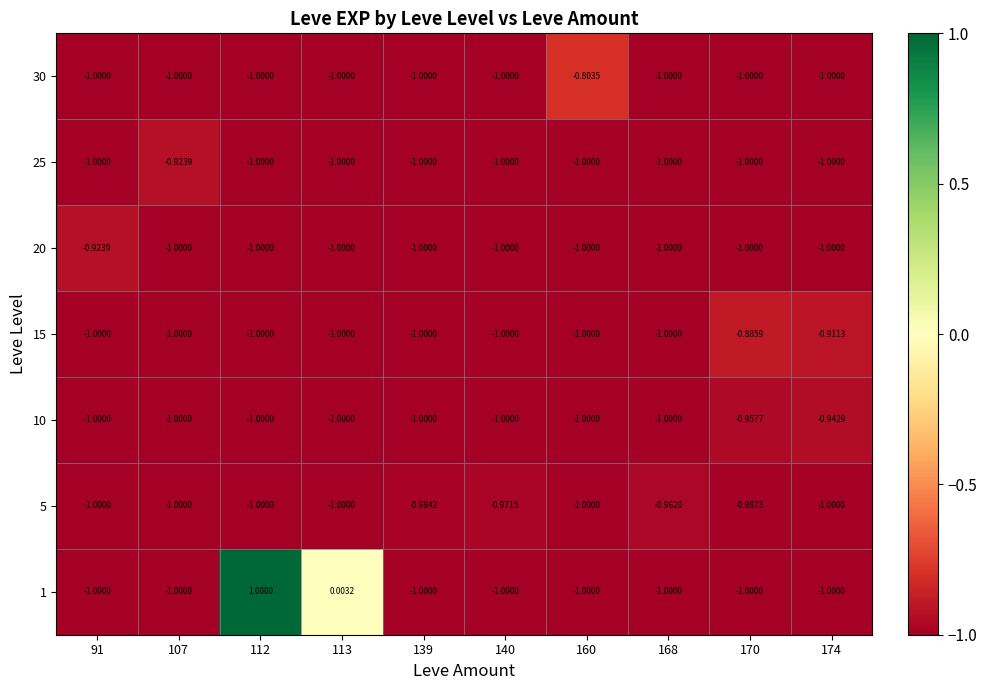

Is the value of 1 at 170 greater than the value of 10 at 170?

No